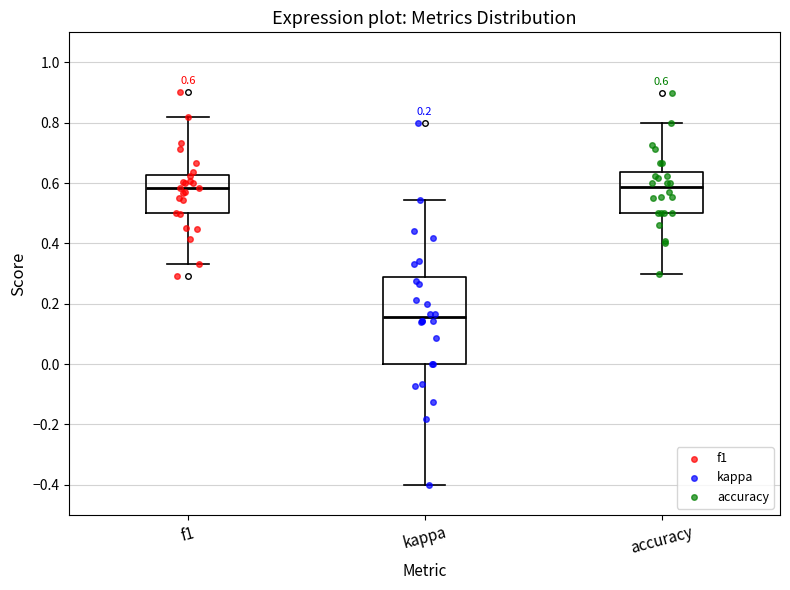

Comparing the boxes themselves (not the whiskers), which one is the tallest?

kappa